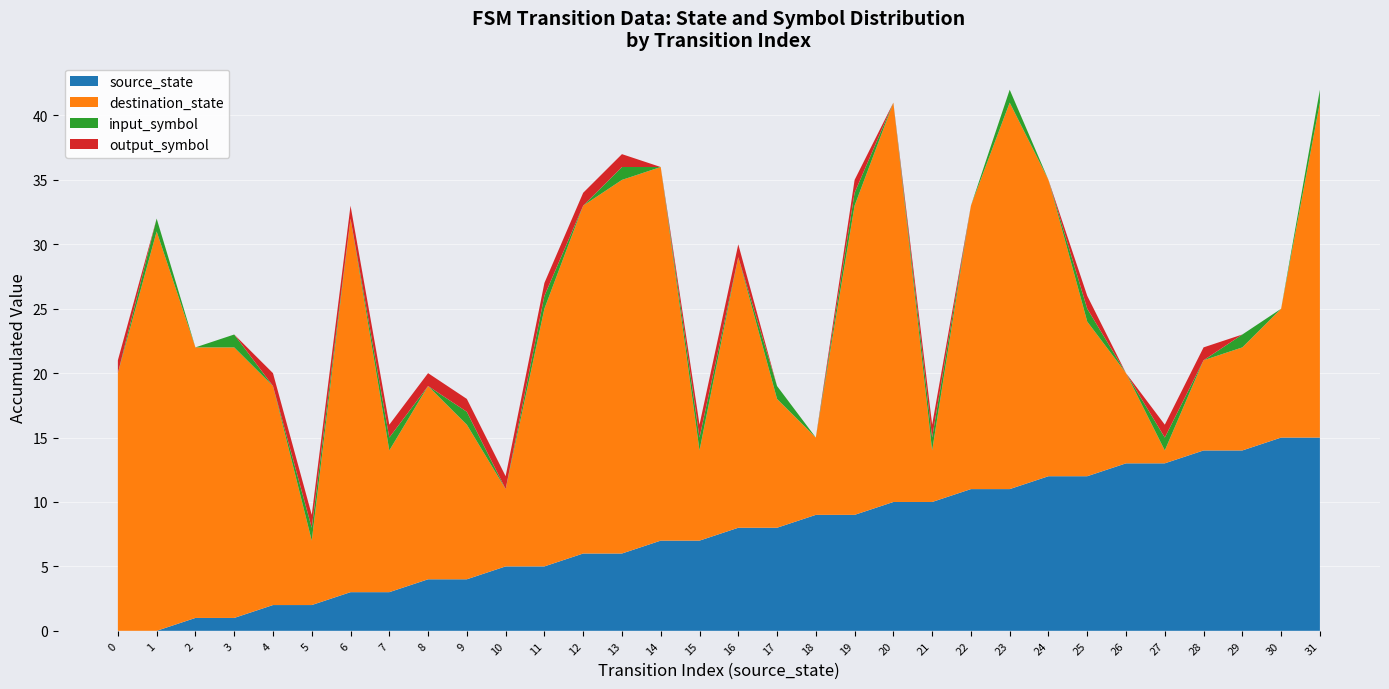

Reading left to right, what are all the values shown in this chart?

source_state: 0=0	1=0	2=1	3=1	4=2	5=2	6=3	7=3	8=4	9=4	10=5	11=5	12=6	13=6	14=7	15=7	16=8	17=8	18=9	19=9	20=10	21=10	22=11	23=11	24=12	25=12	26=13	27=13	28=14	29=14	30=15	31=15
destination_state: 0=20	1=31	2=21	3=21	4=17	5=5	6=29	7=11	8=15	9=12	10=6	11=20	12=27	13=29	14=29	15=7	16=21	17=10	18=6	19=24	20=31	21=4	22=22	23=30	24=23	25=12	26=7	27=1	28=7	29=8	30=10	31=26
input_symbol: 0=0	1=1	2=0	3=1	4=0	5=1	6=0	7=1	8=0	9=1	10=0	11=1	12=0	13=1	14=0	15=1	16=0	17=1	18=0	19=1	20=0	21=1	22=0	23=1	24=0	25=1	26=0	27=1	28=0	29=1	30=0	31=1
output_symbol: 0=1	1=0	2=0	3=0	4=1	5=1	6=1	7=1	8=1	9=1	10=1	11=1	12=1	13=1	14=0	15=1	16=1	17=0	18=0	19=1	20=0	21=1	22=0	23=0	24=0	25=1	26=0	27=1	28=1	29=0	30=0	31=0